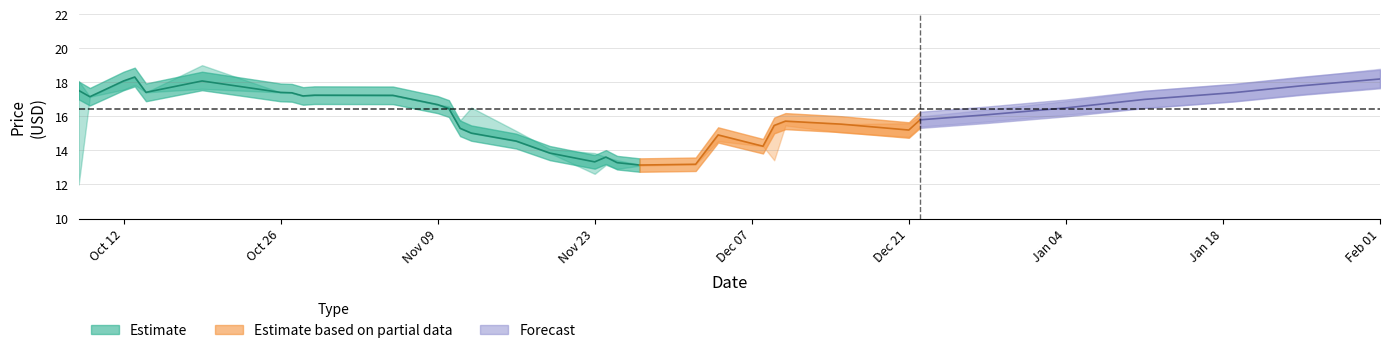

True or false: high and low cross at least once.

False